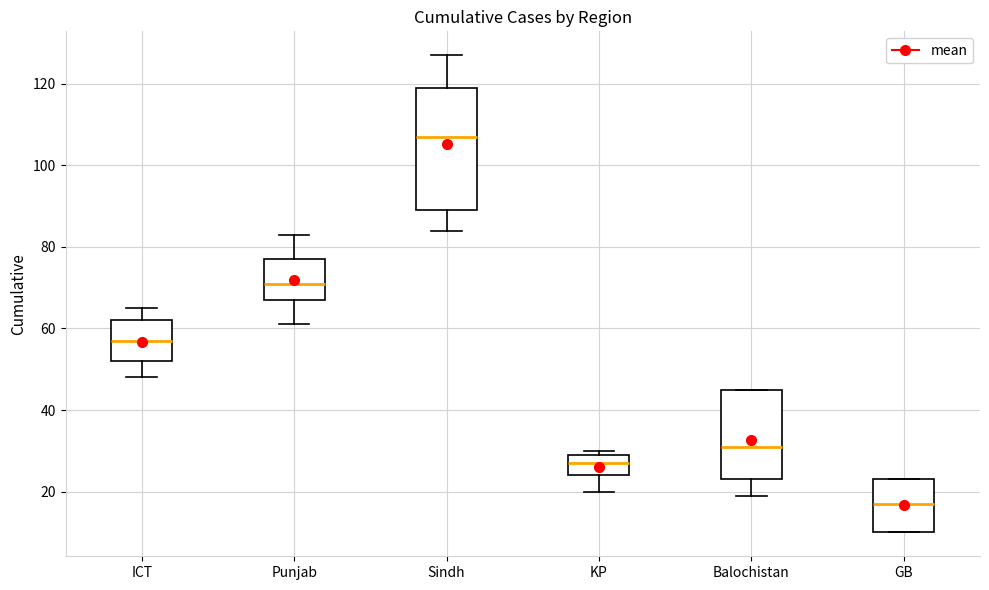

Which box has the highest median line?

Sindh